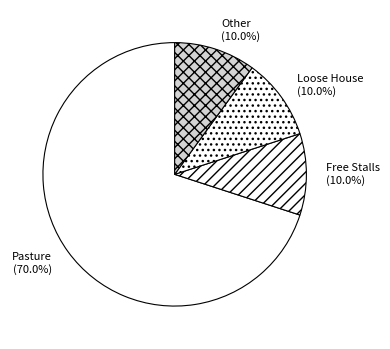

How much of the chart is everything except Loose House?

90.0%